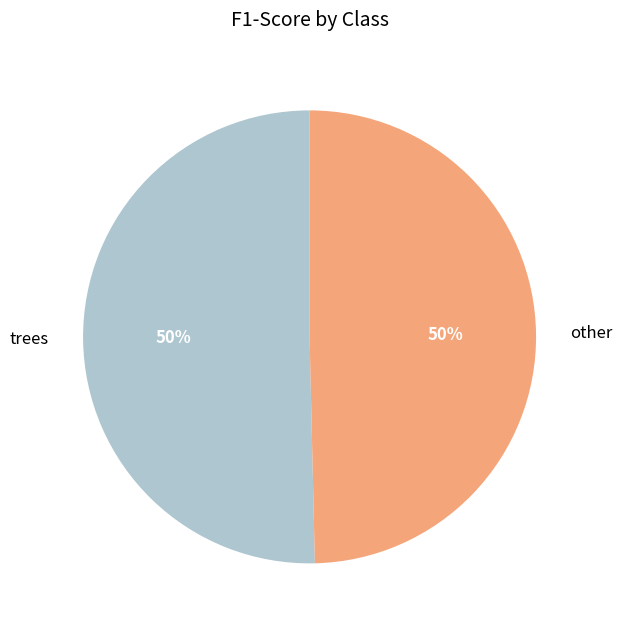

To the nearest percent, what portion does other represent?

50%